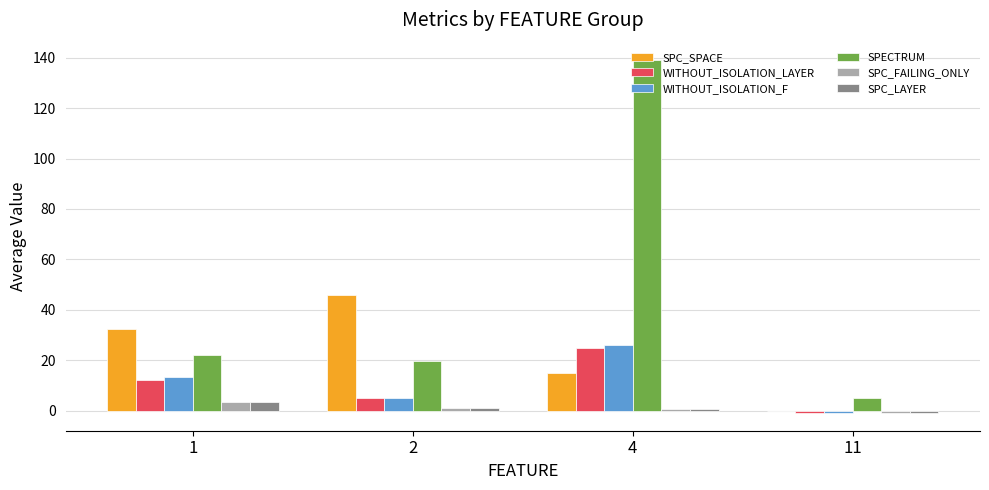

Between 2 and 11, which series saw the biggest shift?

SPC_SPACE